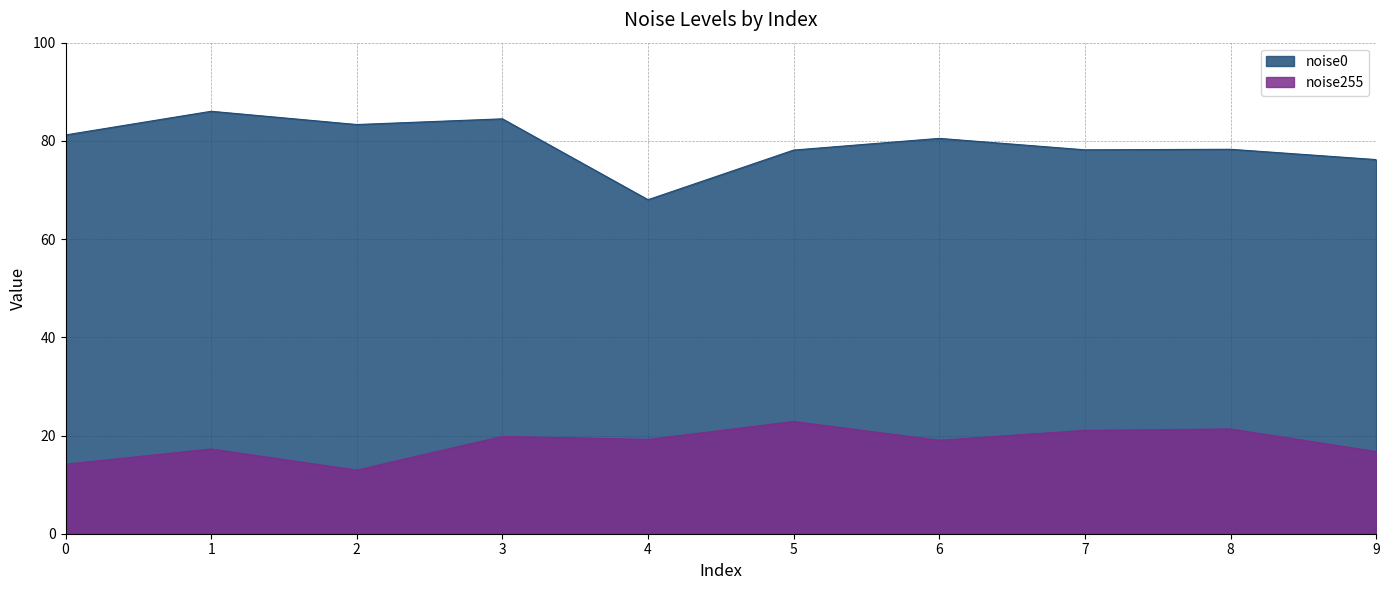

At which label is noise0 closest to 77?

9